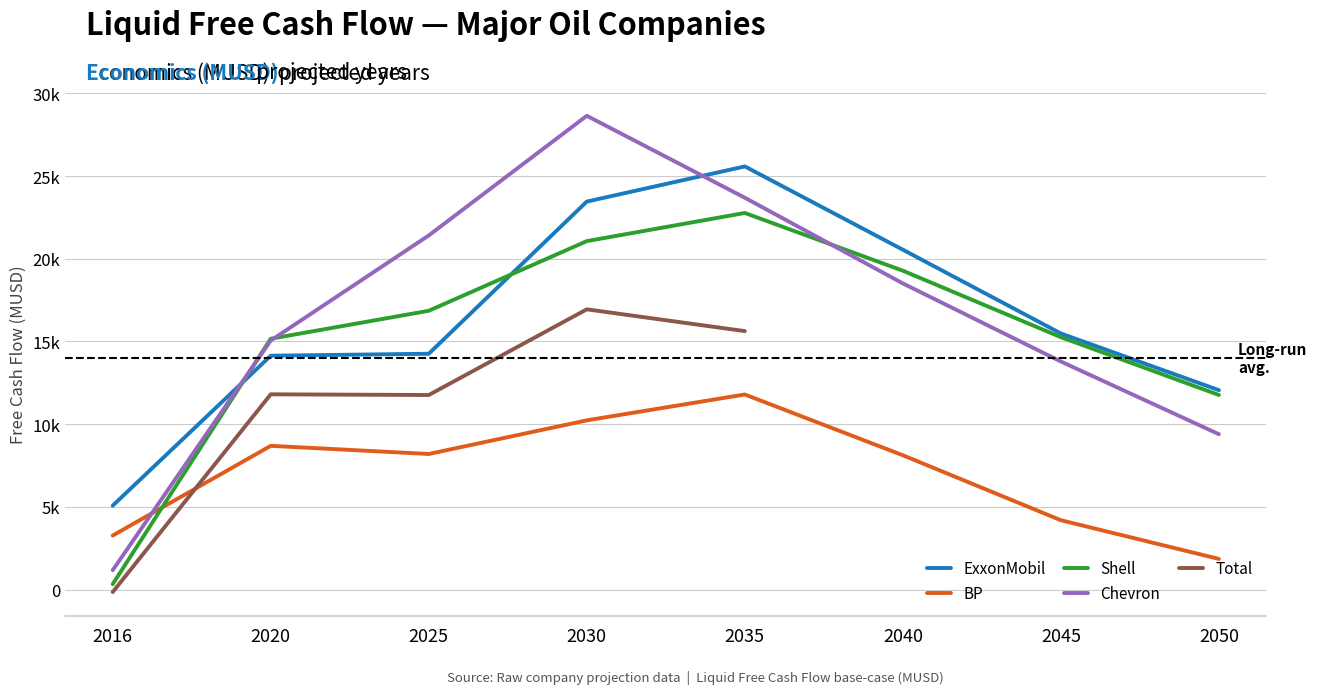

At which label is BP closest to 6822?

2040